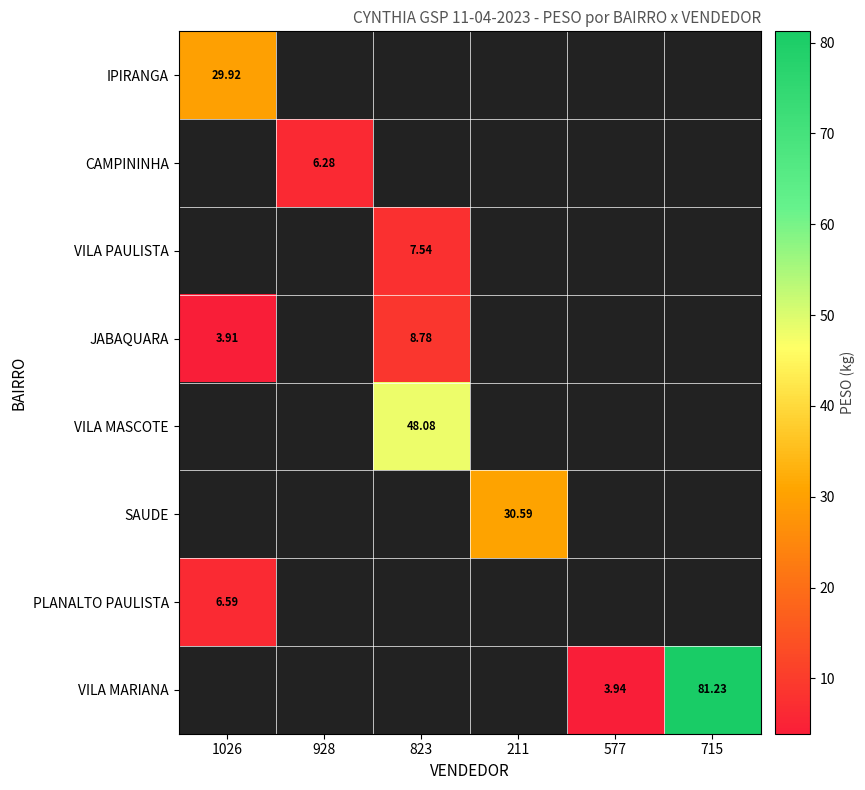

Rank the categories by CAMPININHA value from highest to lowest.

1026, 928, 823, 211, 577, 715